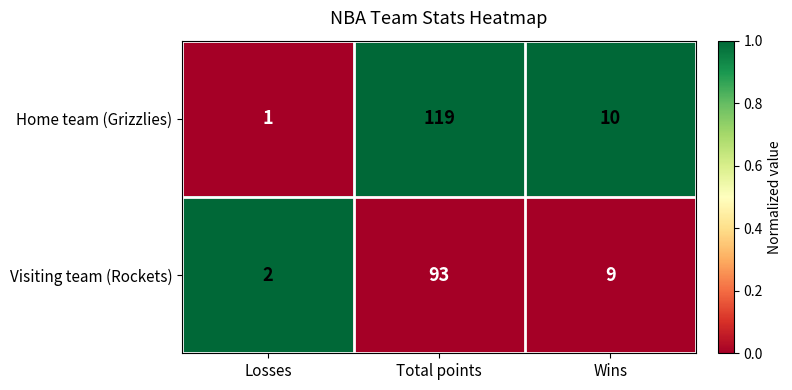

Rank the series by their maximum value, from highest to lowest.

Home team (Grizzlies), Visiting team (Rockets)